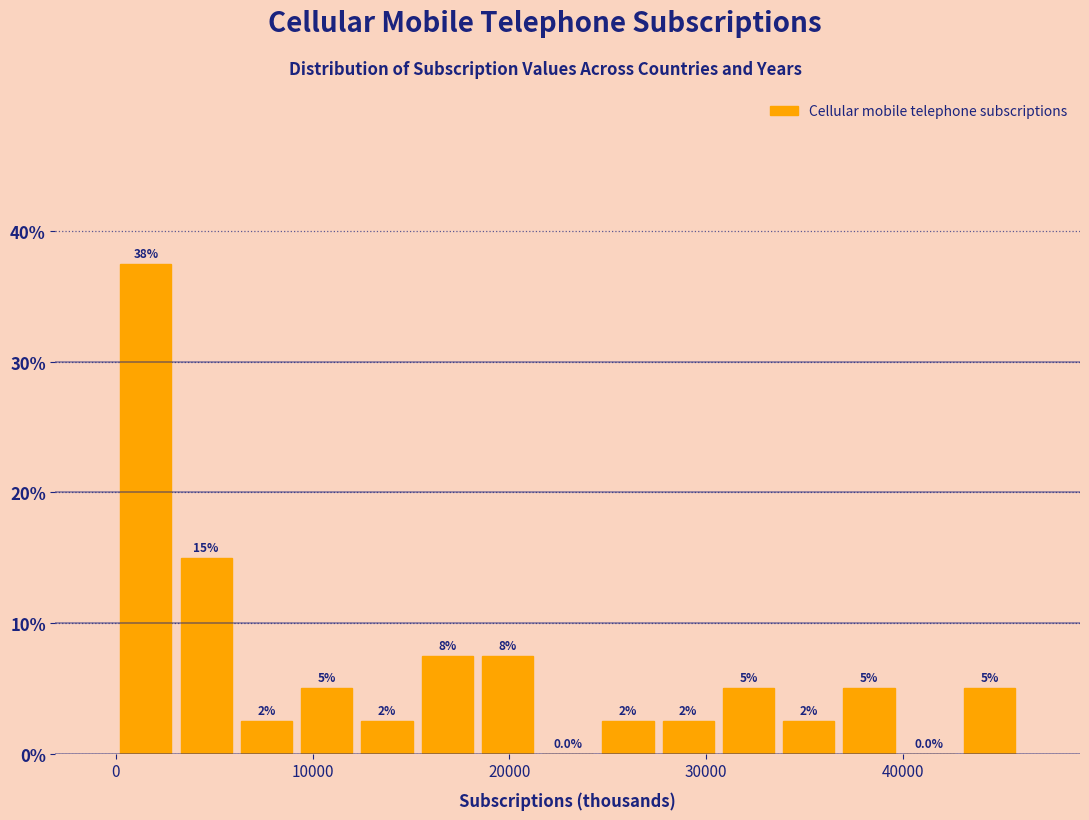

Around what value on the x-axis is the tallest bar? Give the approximate position of its centre, as read against the axis.

2000